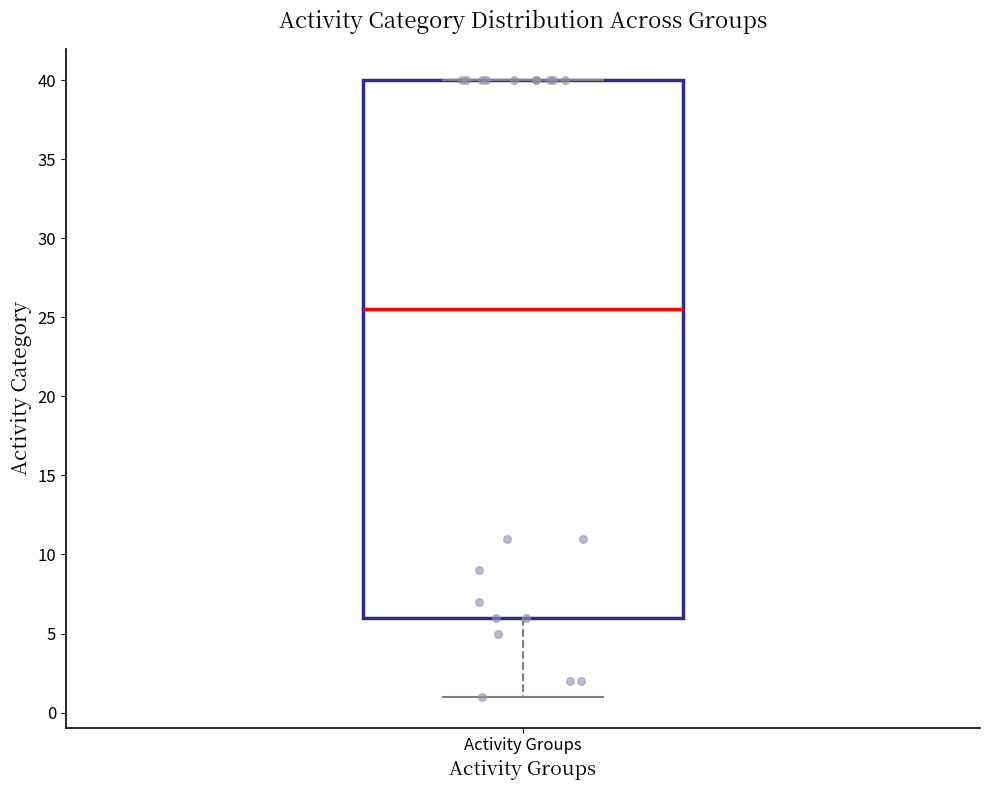

Read this box plot against the y-axis: the position of the median line, the range covered by the box, and the ends of both whiskers. The values are not printed on the chart, so give them approximately, as read against the axis.

median 25.5, box 6.0 to 40.0, whiskers 1.0 to 40.0